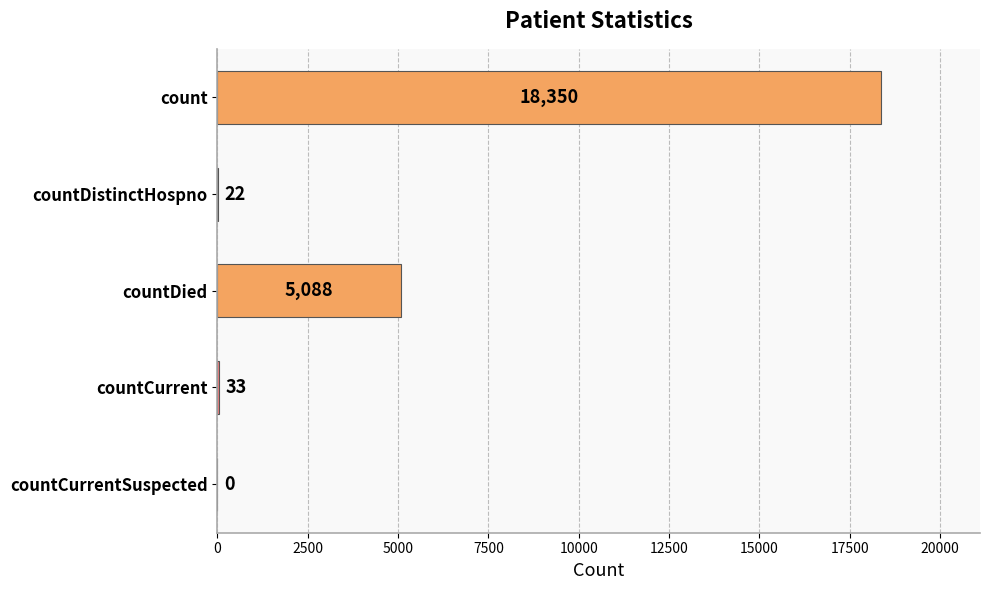

Where is the data nearest to the value 9175?

countDied